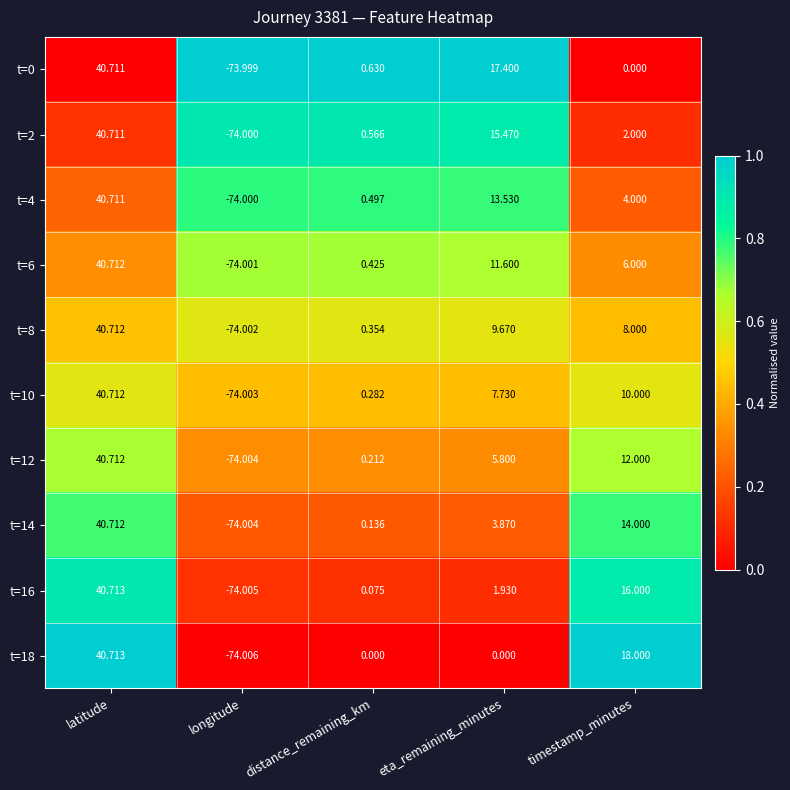

Rank the categories by t=10 value from highest to lowest.

latitude, timestamp_minutes, eta_remaining_minutes, distance_remaining_km, longitude